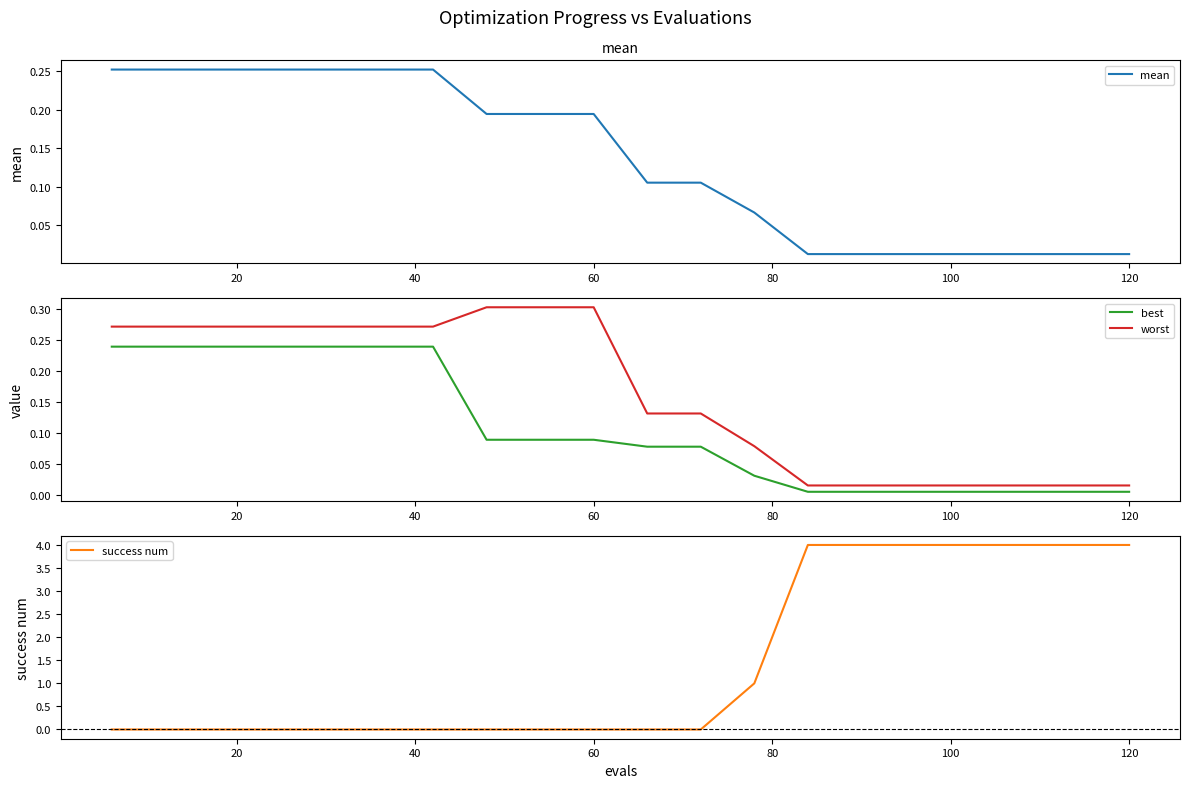

Is this an area chart (filled region under the line)?

No